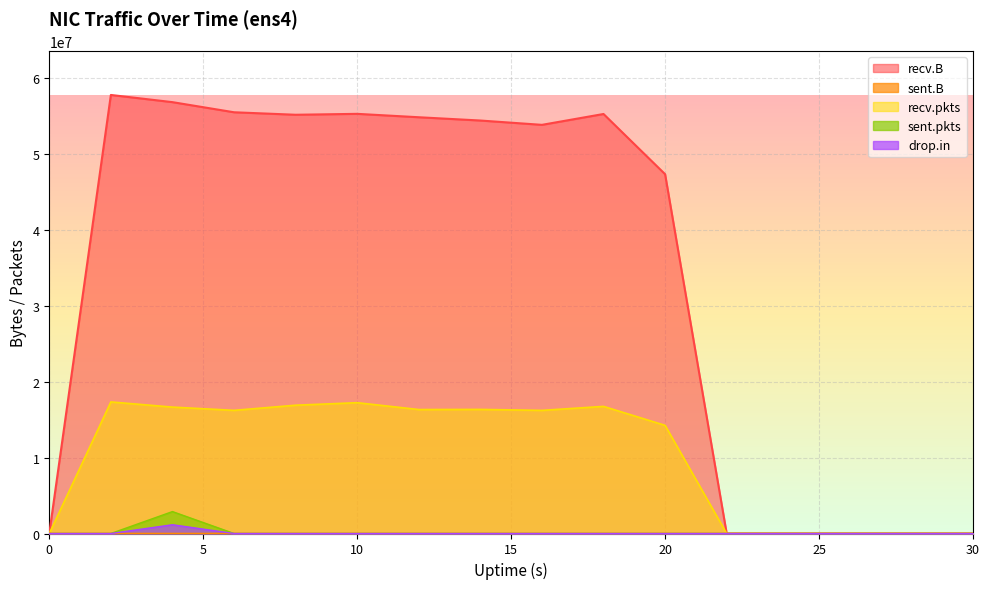

True or false: sent.pkts and recv.pkts intersect in this chart.

False